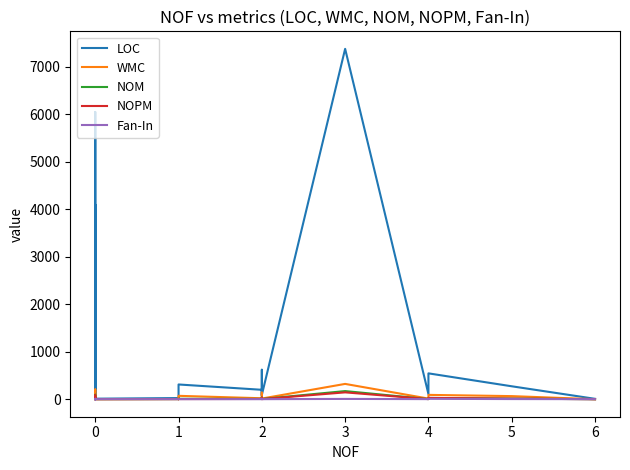

What is the highest value of the LOC series?

7374